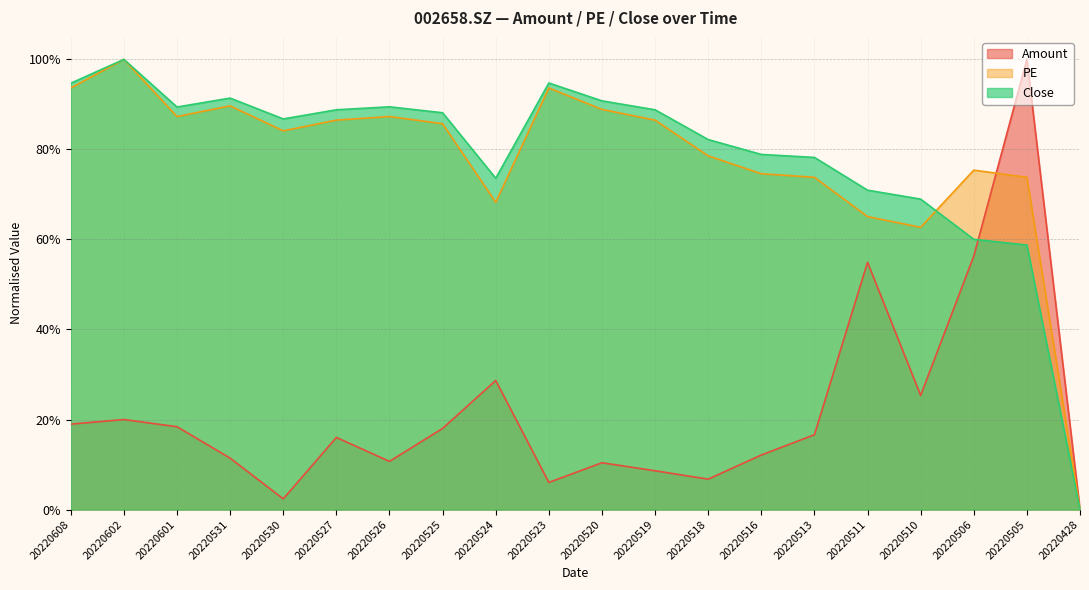

Which label corresponds to the smallest value in the chart?

20220428